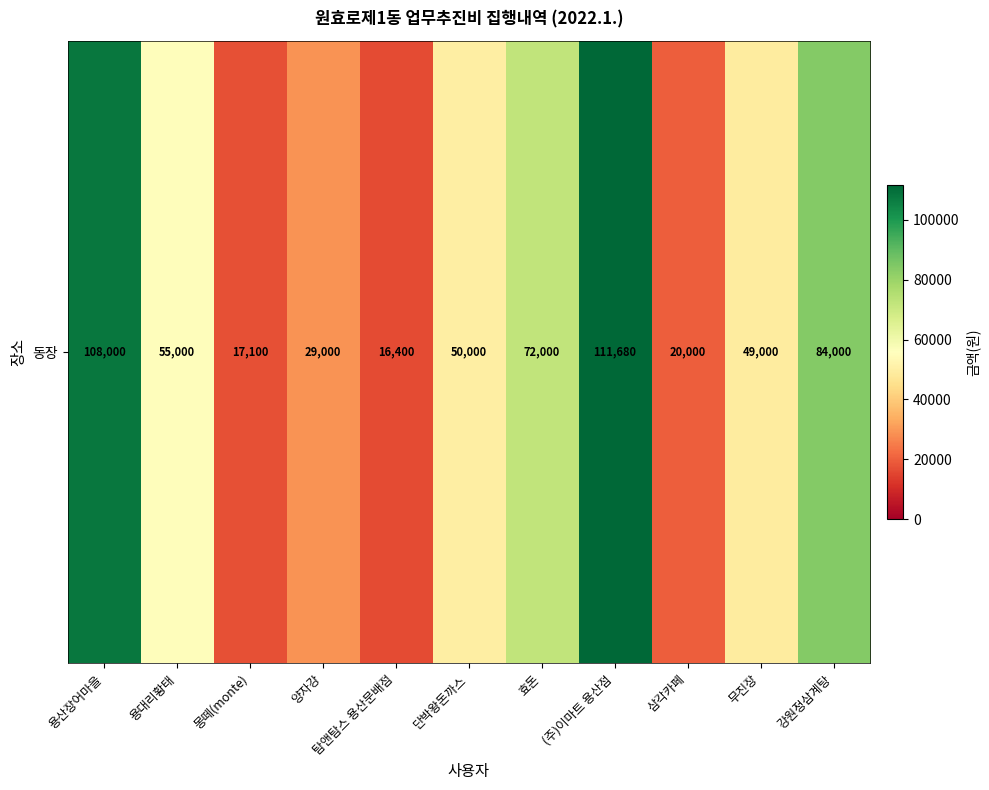

What is the sum of all values?

612180